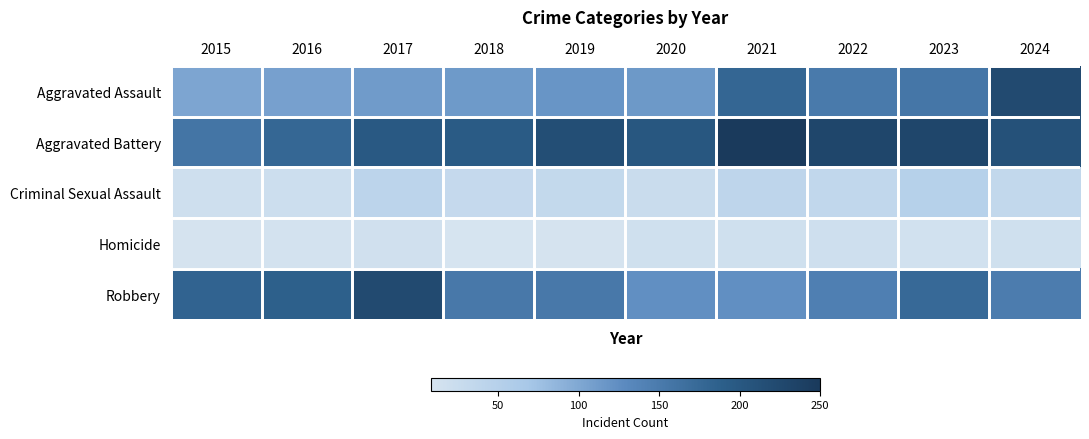

How many distinct data groups are displayed?

5